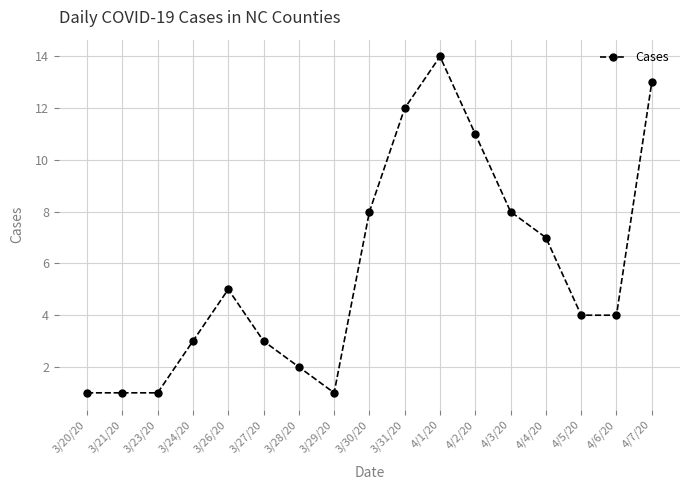

Reading left to right, what are all the values shown in this chart?

1	1	1	3	5	3	2	1	8	12	14	11	8	7	4	4	13